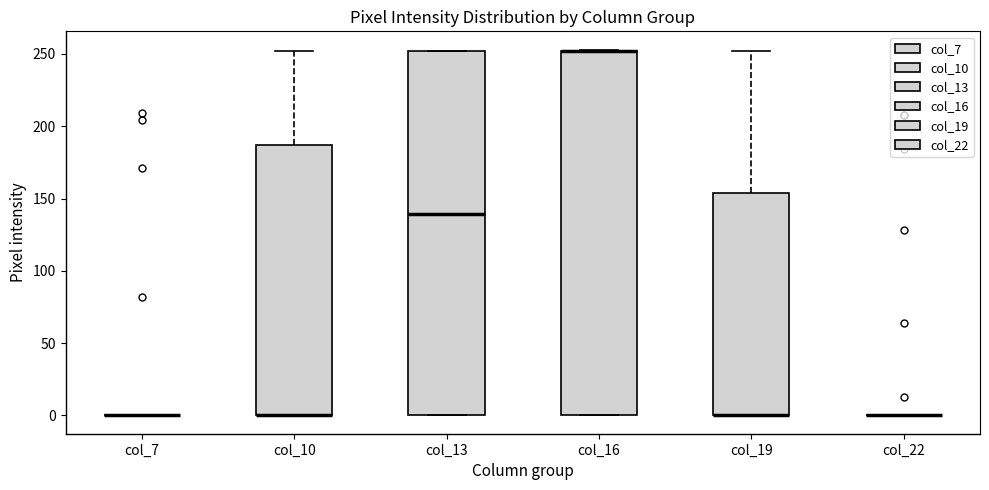

Reading left to right, read every box against the y-axis: the position of its median line, the range the box covers, and the ends of its whiskers. The values are not printed on the chart, so give them approximately, as read against the axis.

col_7: box collapsed to a line at 0, whiskers 0 to 0
col_10: median 0 (drawn on the box's lower edge), box 0 to 185, whiskers 0 to 250
col_13: median 140, box 0 to 250, whiskers 0 to 250
col_16: median 250 (drawn on the box's upper edge), box 0 to 250, whiskers 0 to 255
col_19: median 0 (drawn on the box's lower edge), box 0 to 155, whiskers 0 to 250
col_22: box collapsed to a line at 0, whiskers 0 to 0